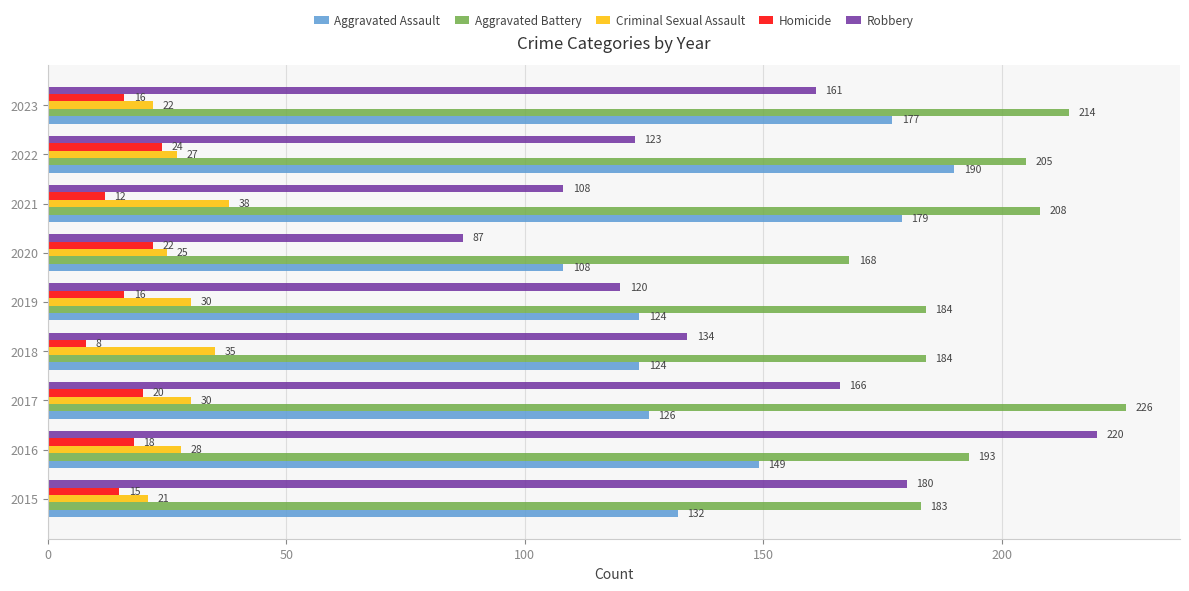

What is the sum of the Aggravated Battery values at 2019 and 2018?

368